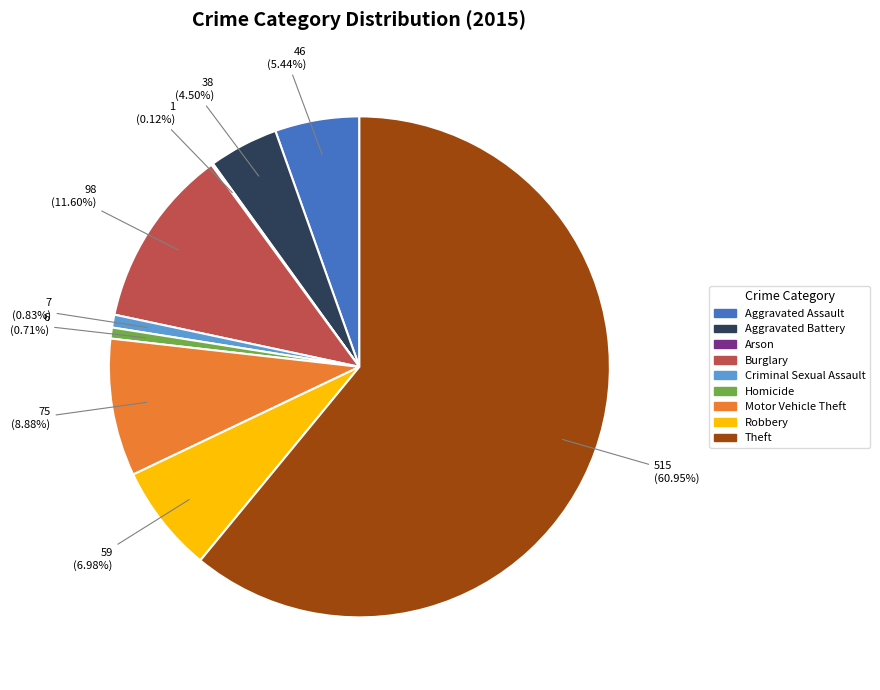

Which slice is the largest?

Theft